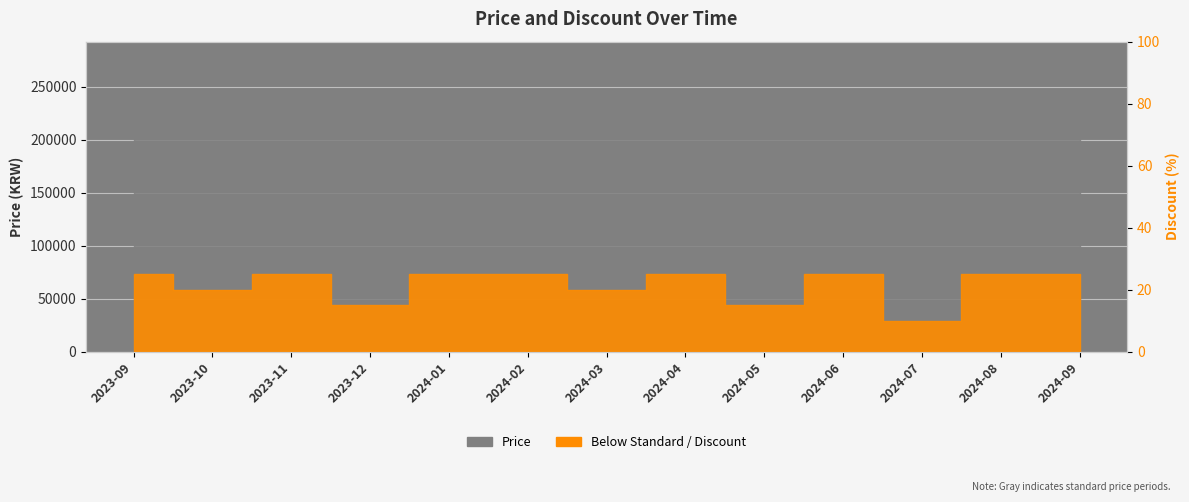

What is the total value across all series at 2024-05?

220015